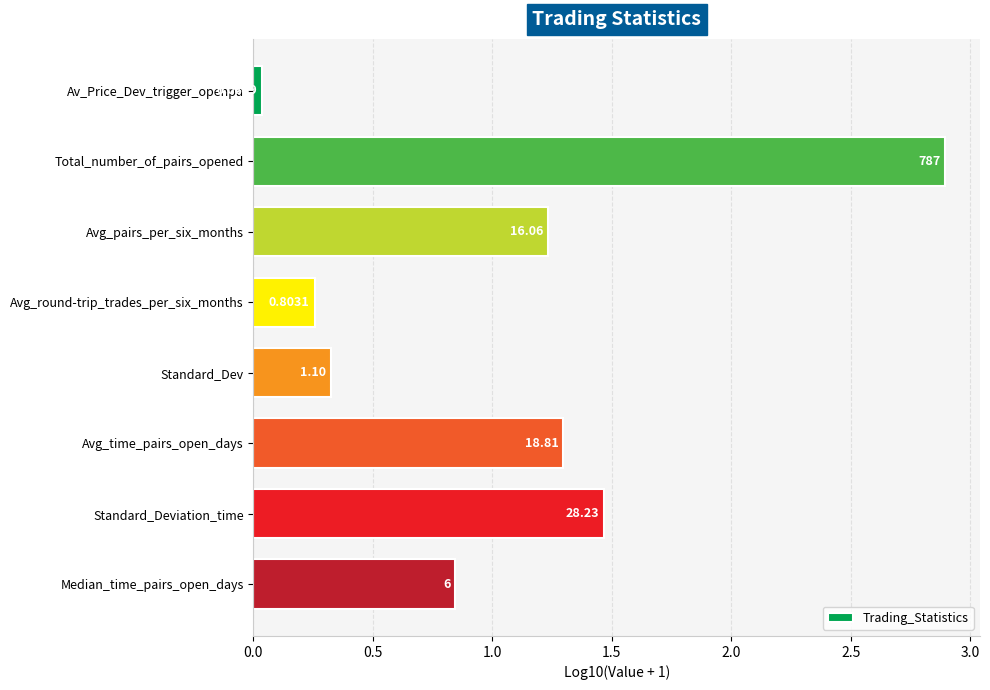

Are the bars horizontal?

Yes